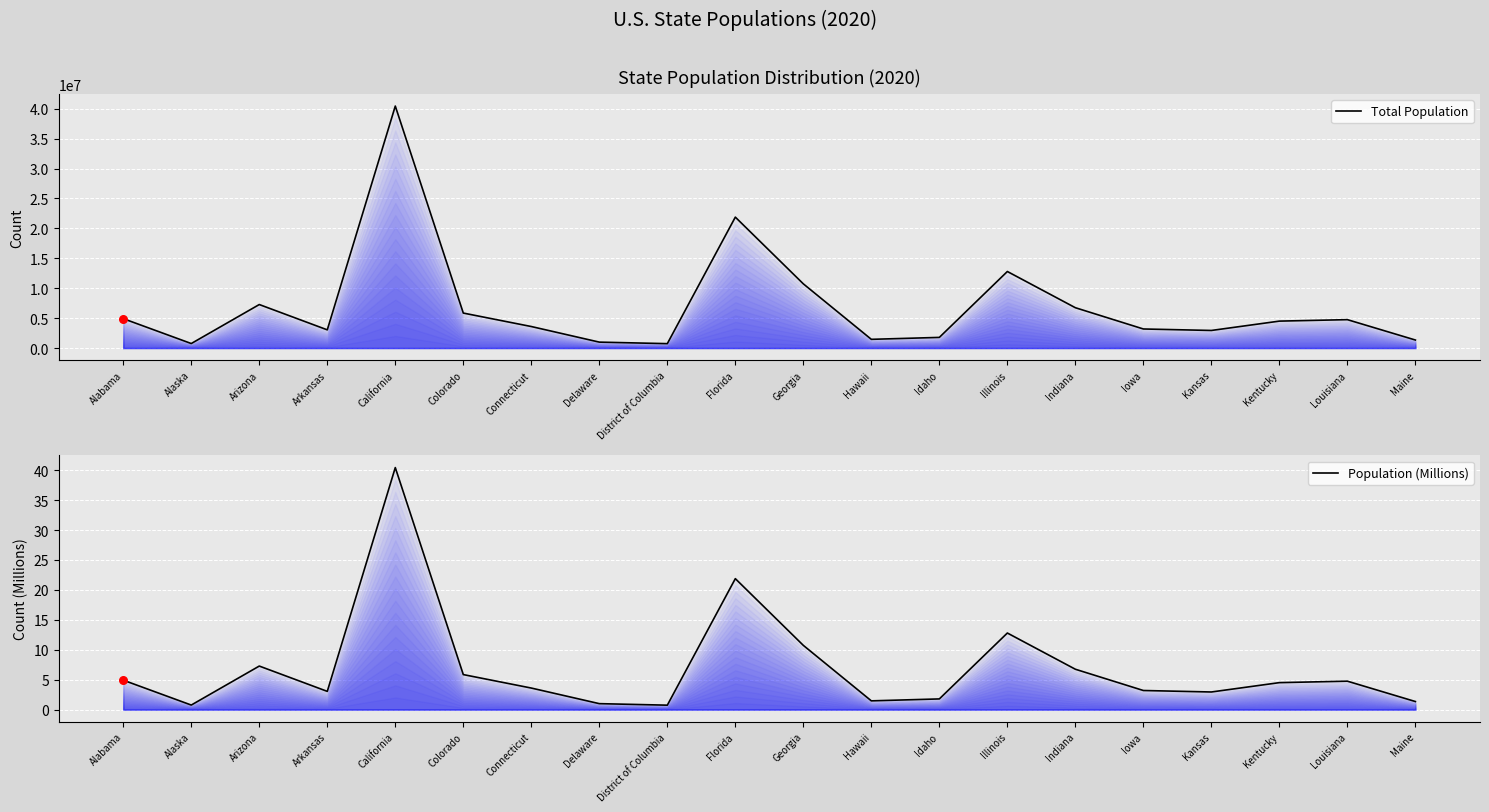

At how many categories does at least one series exceed 23523742?

1